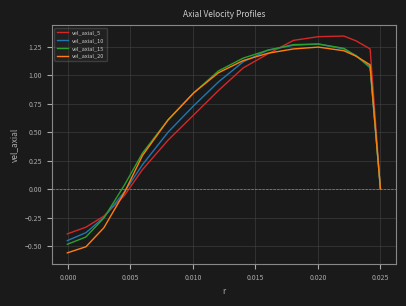

Is this an area chart (filled region under the line)?

No